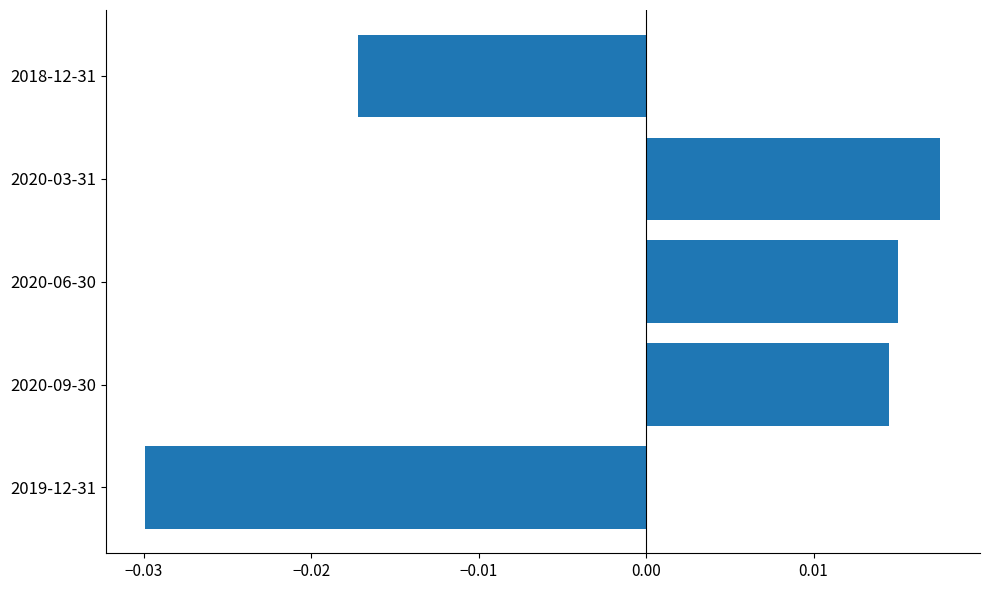

How many bars are there in total?

5